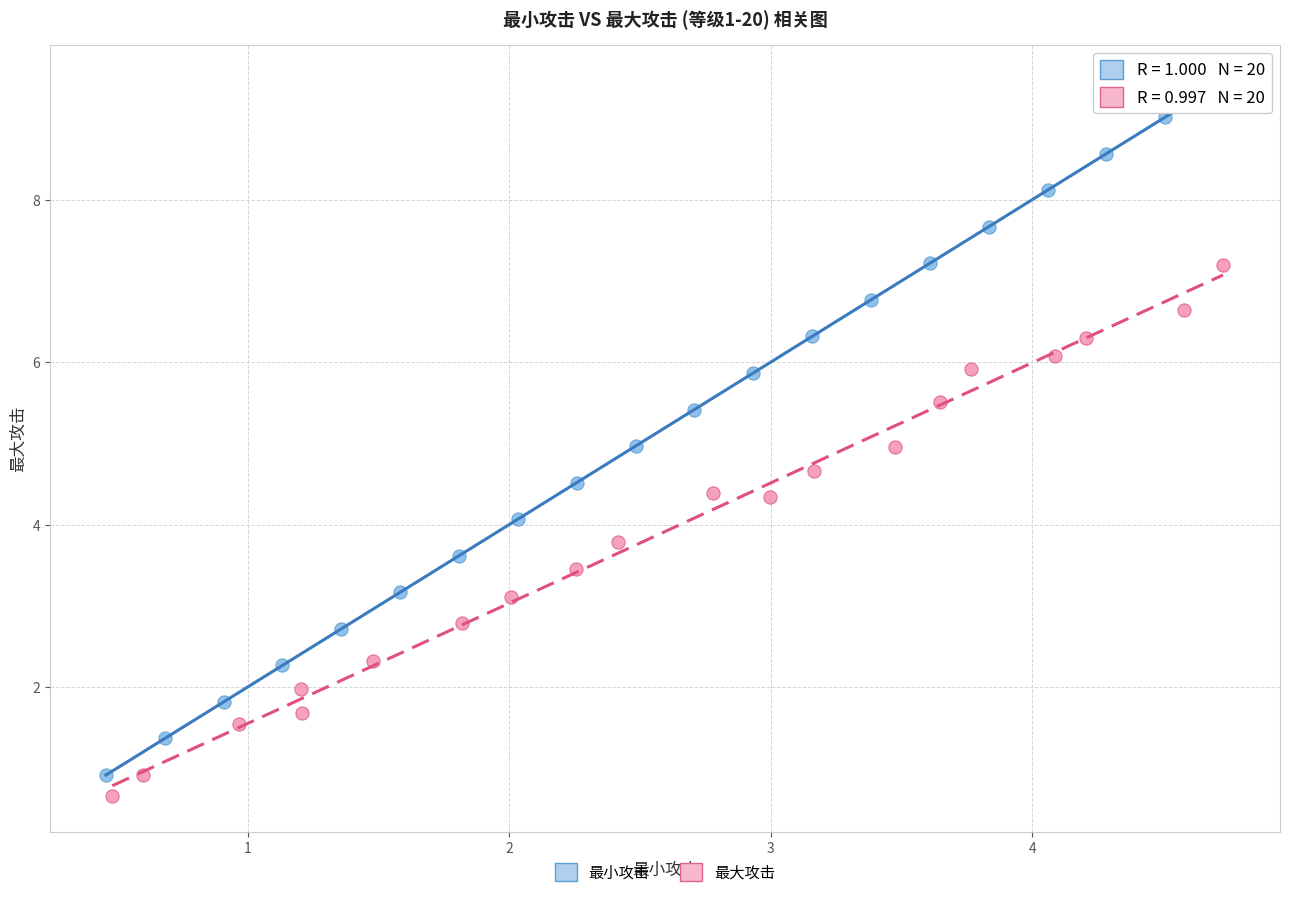

Which series contains the highest Y value?

最小攻击